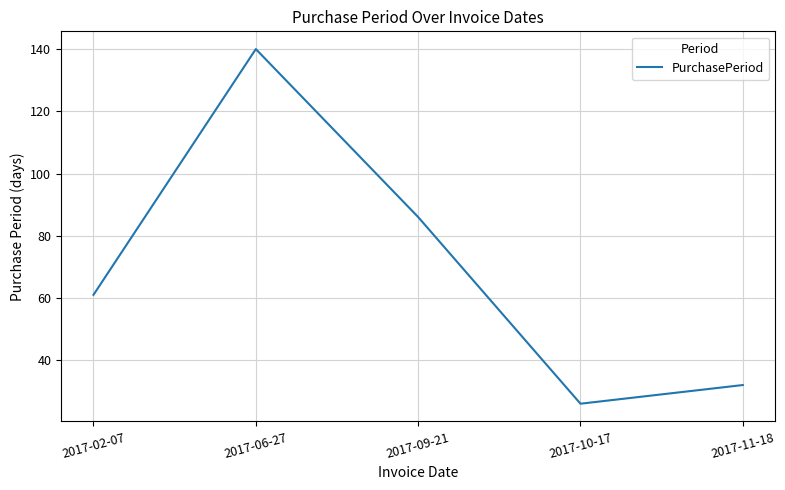

Read the value at 2017-09-21, to the nearest 50.

100